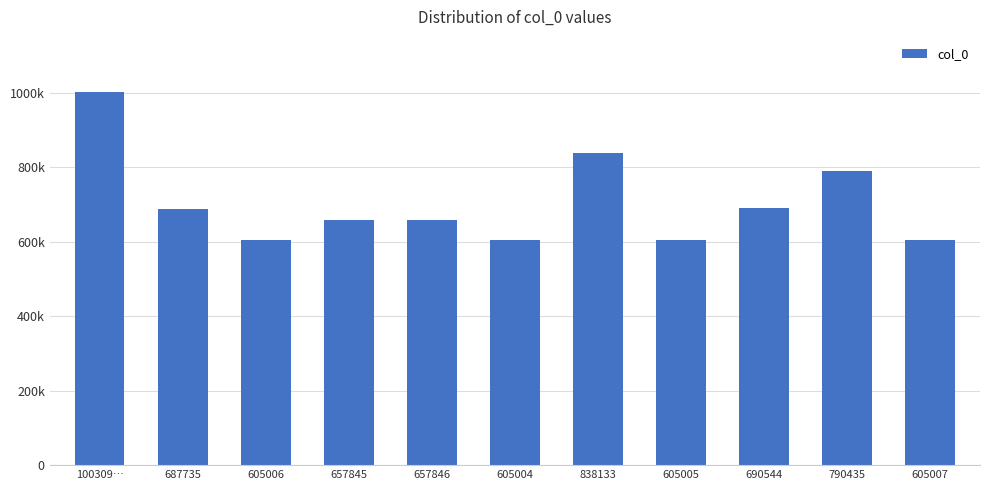

What is the difference between the values at 100309… and 605006?

398093